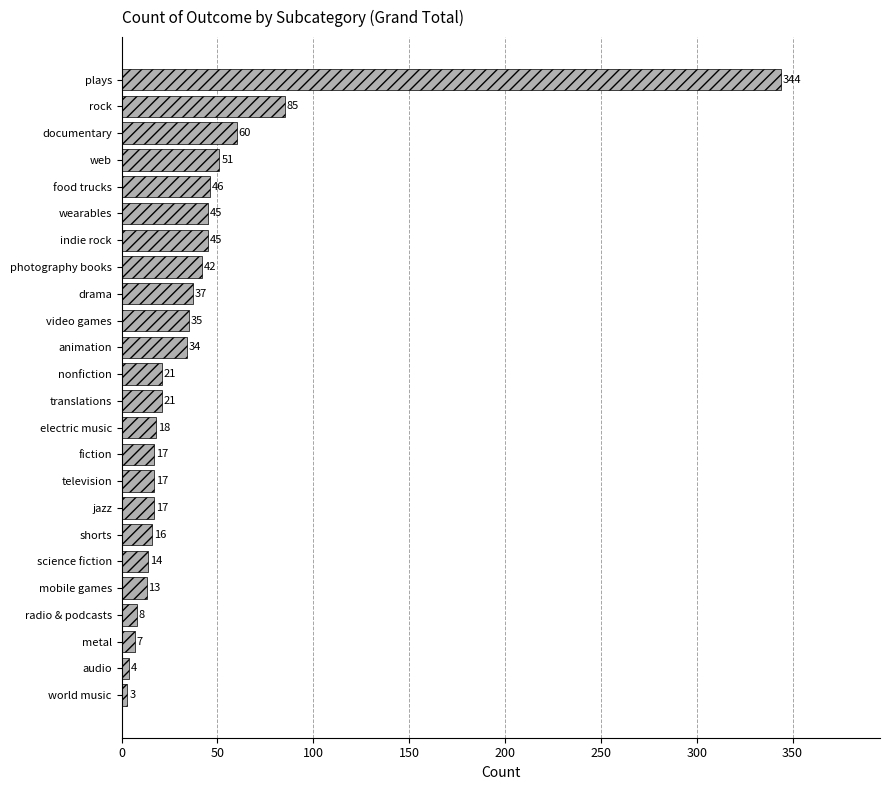

At which category does the chart reach its minimum across all series?

world music